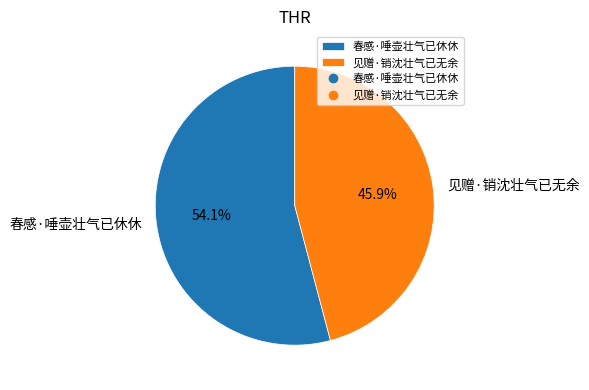

To the nearest percent, what is the average slice percentage?

50%